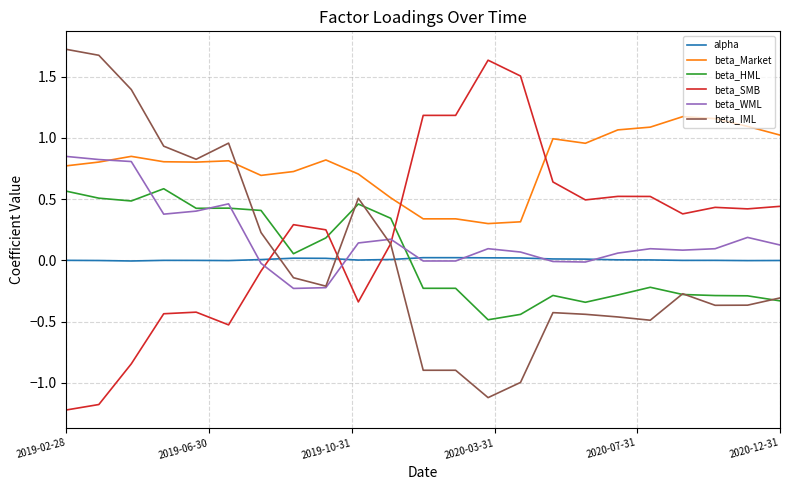

At how many categories does at least one series exceed 0?

23